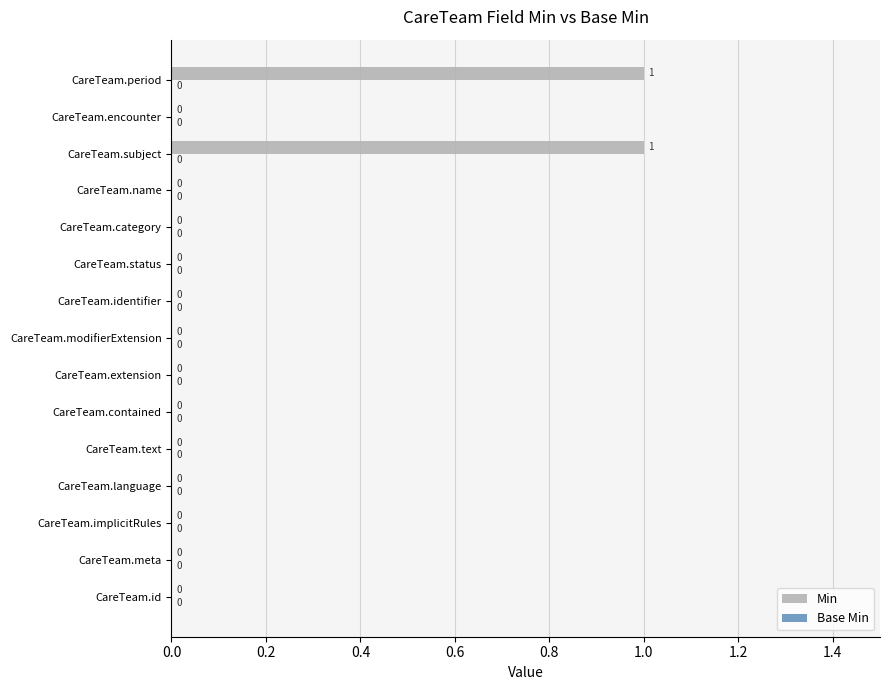

What is the change in value from CareTeam.meta to CareTeam.period?

+1